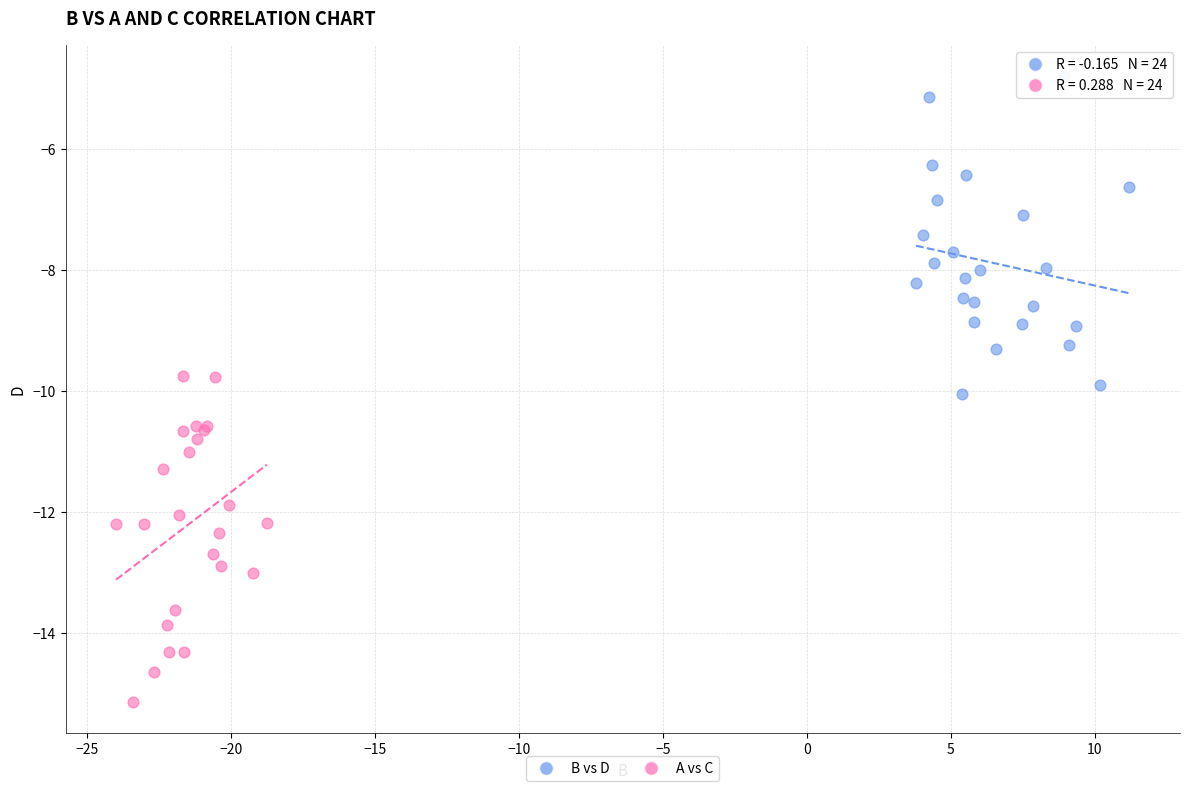

Which series has the widest spread of Y values?

A vs C